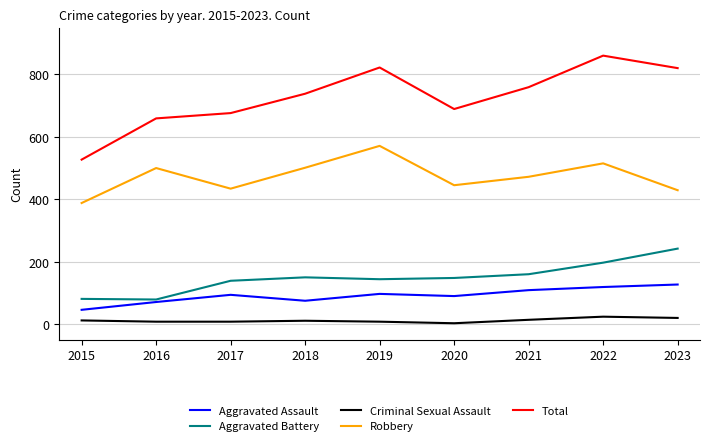

At 2018, list the series in order from largest to smallest.

Total, Robbery, Aggravated Battery, Aggravated Assault, Criminal Sexual Assault